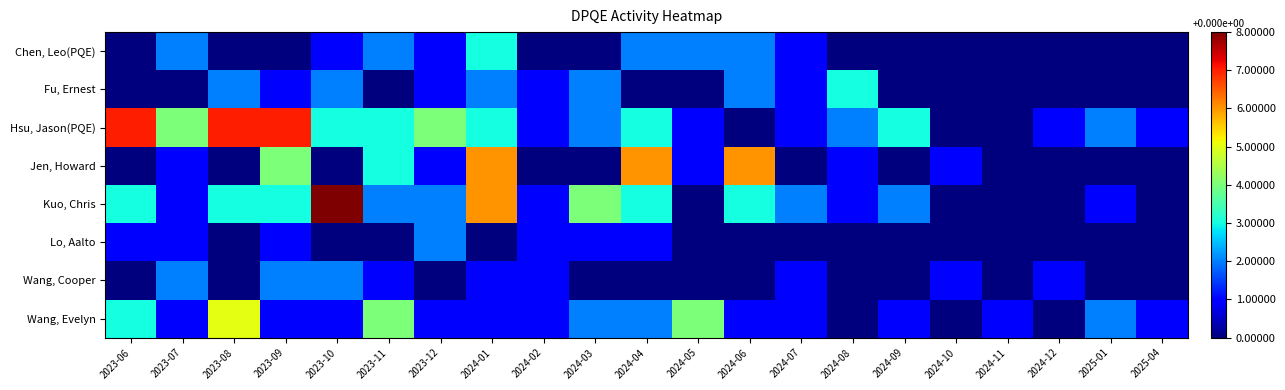

What is the spread (max minus min) of values at 2023-10?

8